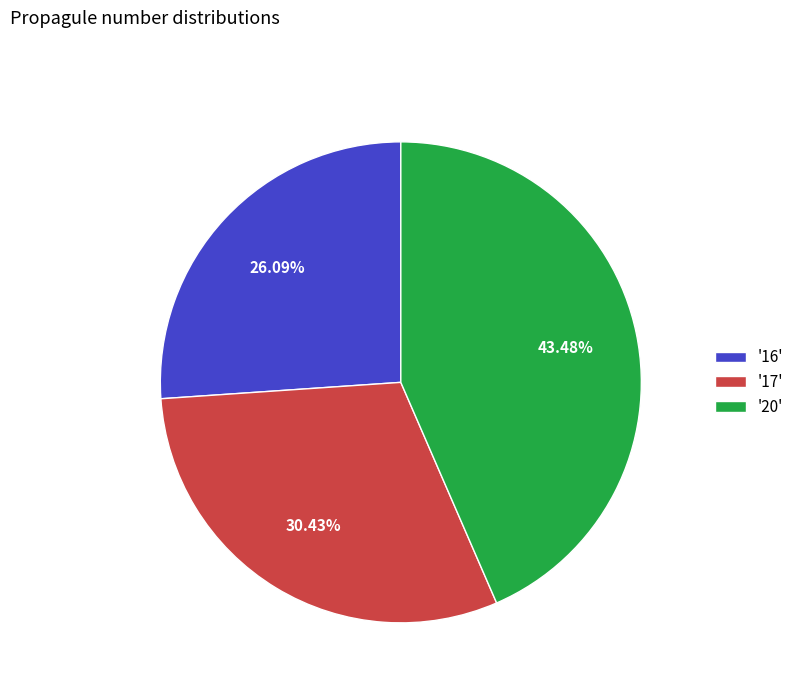

Do '16' and '17' together represent more than half of the pie?

Yes